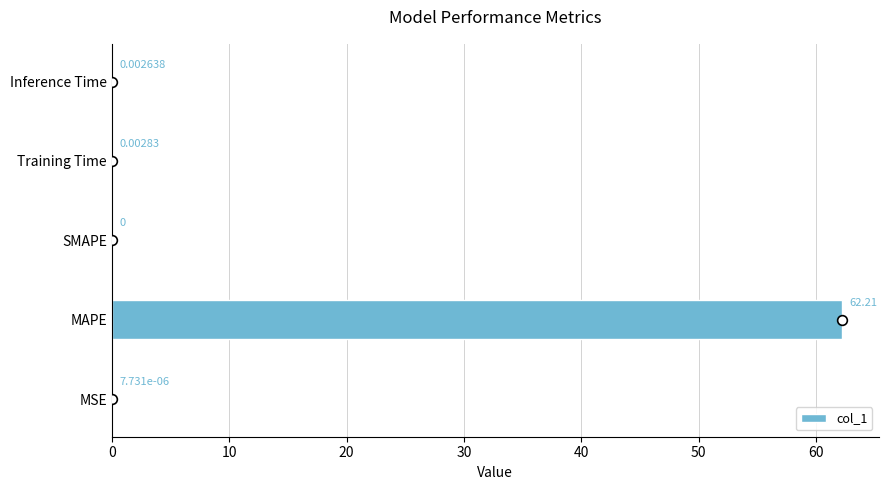

How many categories are shown in the chart?

5